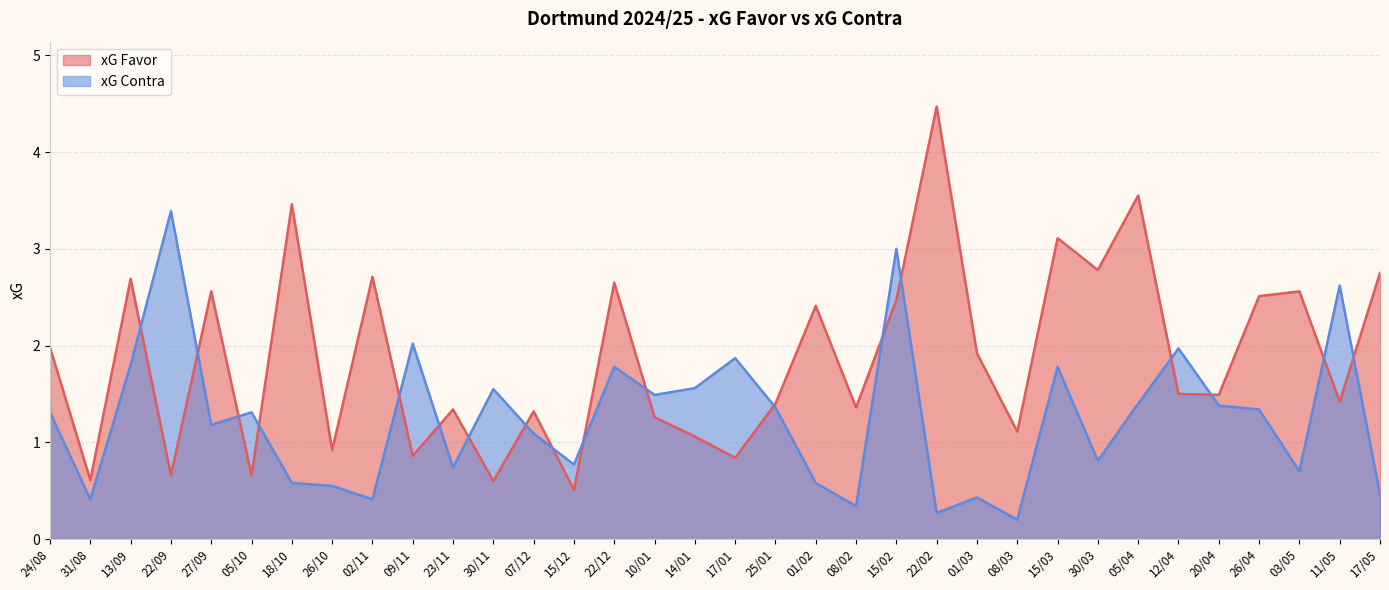

Does the chart display data point markers on the line(s)?

No